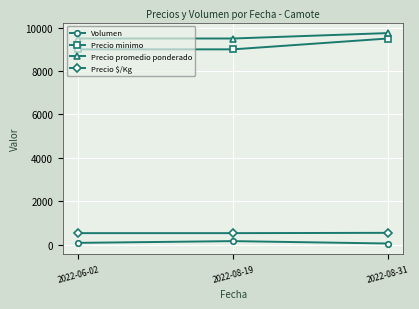

What is the label of the 2nd point from the right?

2022-08-19